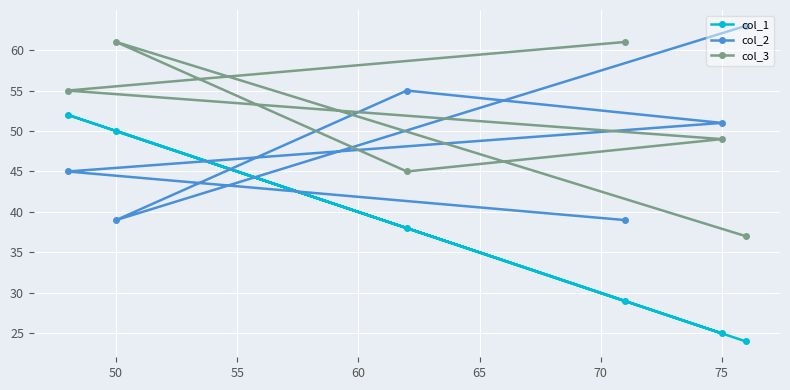

Is this an area chart (filled region under the line)?

No